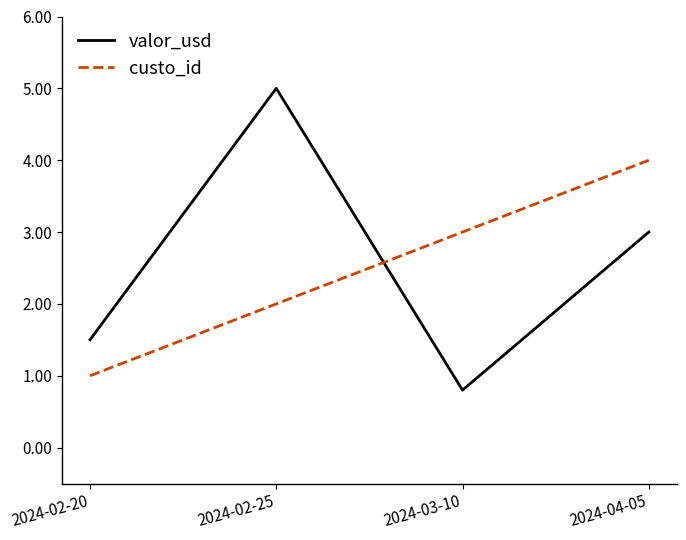

At which label does custo_id reach its minimum?

2024-02-20